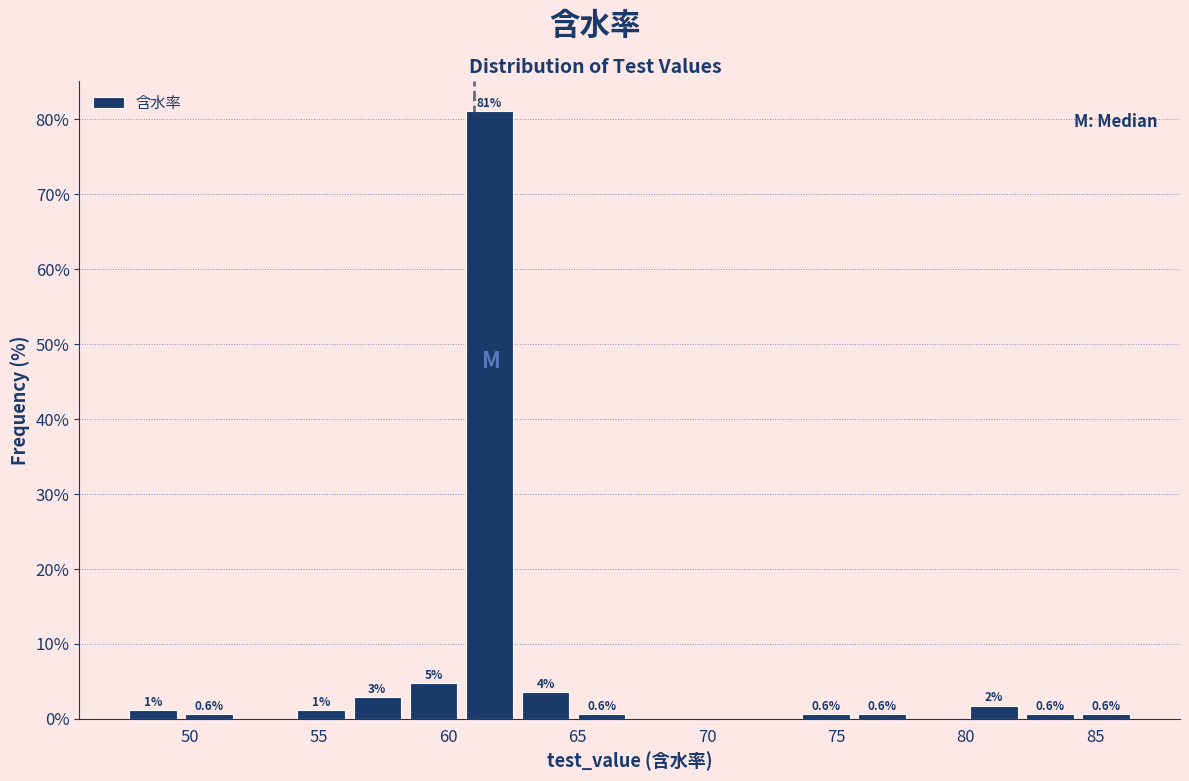

Over which range of the x-axis is the bar tallest?

60.5 to 62.5